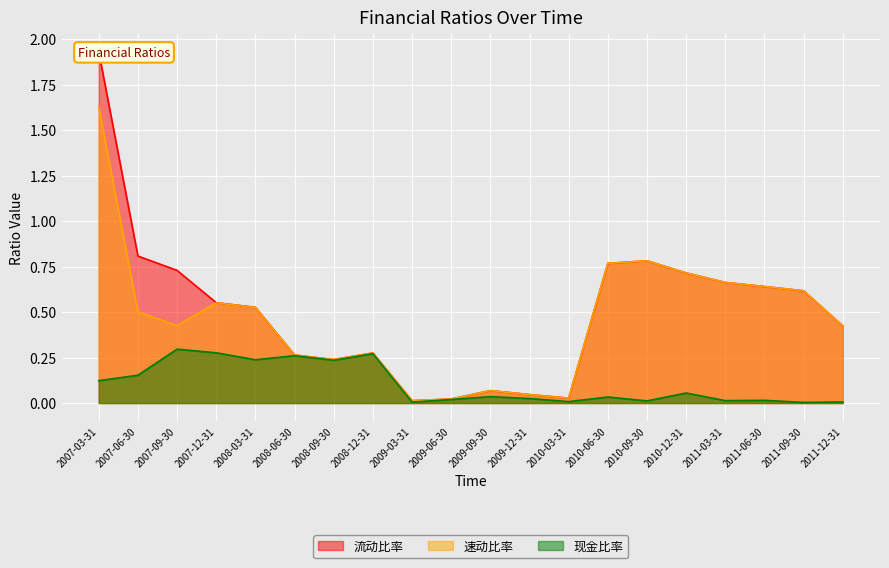

Reading right to left, transcribe all the data shown in this chart.

流动比率: 2011-12-31=0.4	2011-09-30=0.6	2011-06-30=0.6	2011-03-31=0.7	2010-12-31=0.7	2010-09-30=0.8	2010-06-30=0.8	2010-03-31=0.0	2009-12-31=0.0	2009-09-30=0.1	2009-06-30=0.0	2009-03-31=0.0	2008-12-31=0.3	2008-09-30=0.2	2008-06-30=0.3	2008-03-31=0.5	2007-12-31=0.6	2007-09-30=0.7	2007-06-30=0.8	2007-03-31=1.9
速动比率: 2011-12-31=0.4	2011-09-30=0.6	2011-06-30=0.6	2011-03-31=0.7	2010-12-31=0.7	2010-09-30=0.8	2010-06-30=0.8	2010-03-31=0.0	2009-12-31=0.0	2009-09-30=0.1	2009-06-30=0.0	2009-03-31=0.0	2008-12-31=0.3	2008-09-30=0.2	2008-06-30=0.3	2008-03-31=0.5	2007-12-31=0.6	2007-09-30=0.4	2007-06-30=0.5	2007-03-31=1.6
现金比率: 2011-12-31=0.0	2011-09-30=0.0	2011-06-30=0.0	2011-03-31=0.0	2010-12-31=0.1	2010-09-30=0.0	2010-06-30=0.0	2010-03-31=0.0	2009-12-31=0.0	2009-09-30=0.0	2009-06-30=0.0	2009-03-31=0.0	2008-12-31=0.3	2008-09-30=0.2	2008-06-30=0.3	2008-03-31=0.2	2007-12-31=0.3	2007-09-30=0.3	2007-06-30=0.2	2007-03-31=0.1